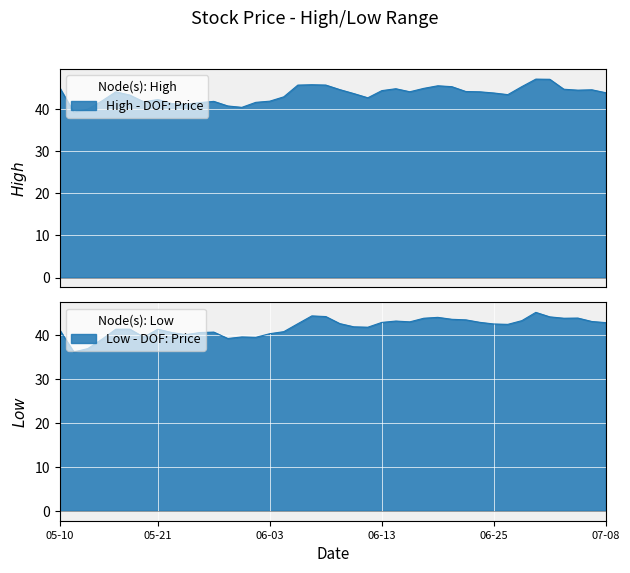

What is the difference between the Low values at 2019-07-01 and 2019-06-13?

1.3